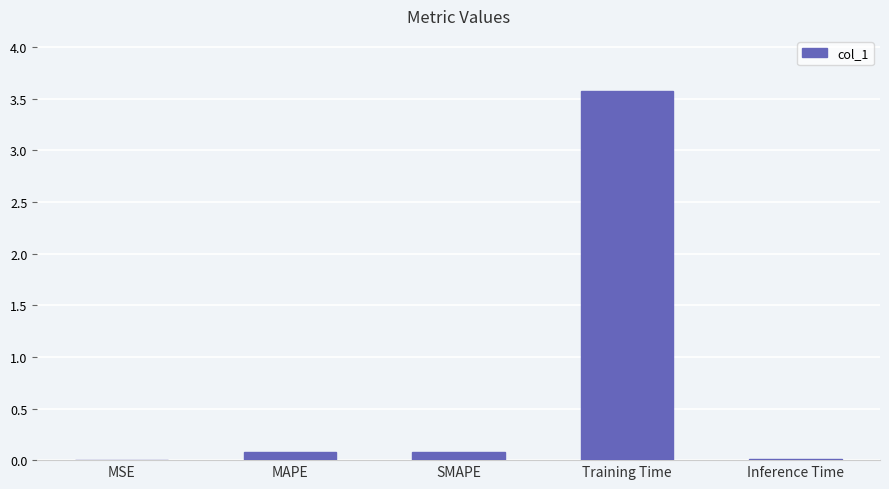

What is the average value?

0.7